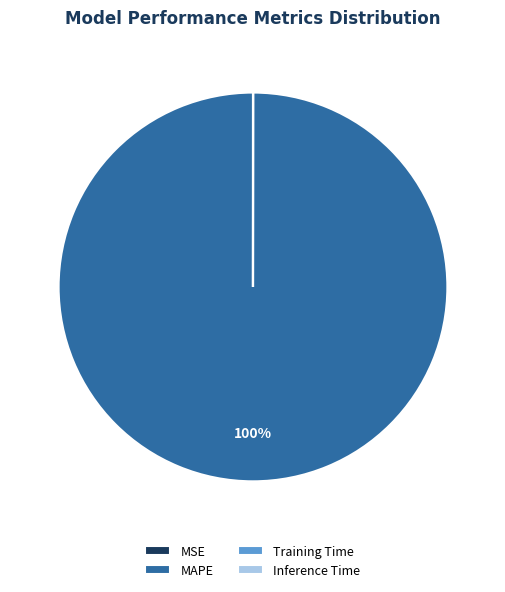

To the nearest percent, what portion does MAPE represent?

100%